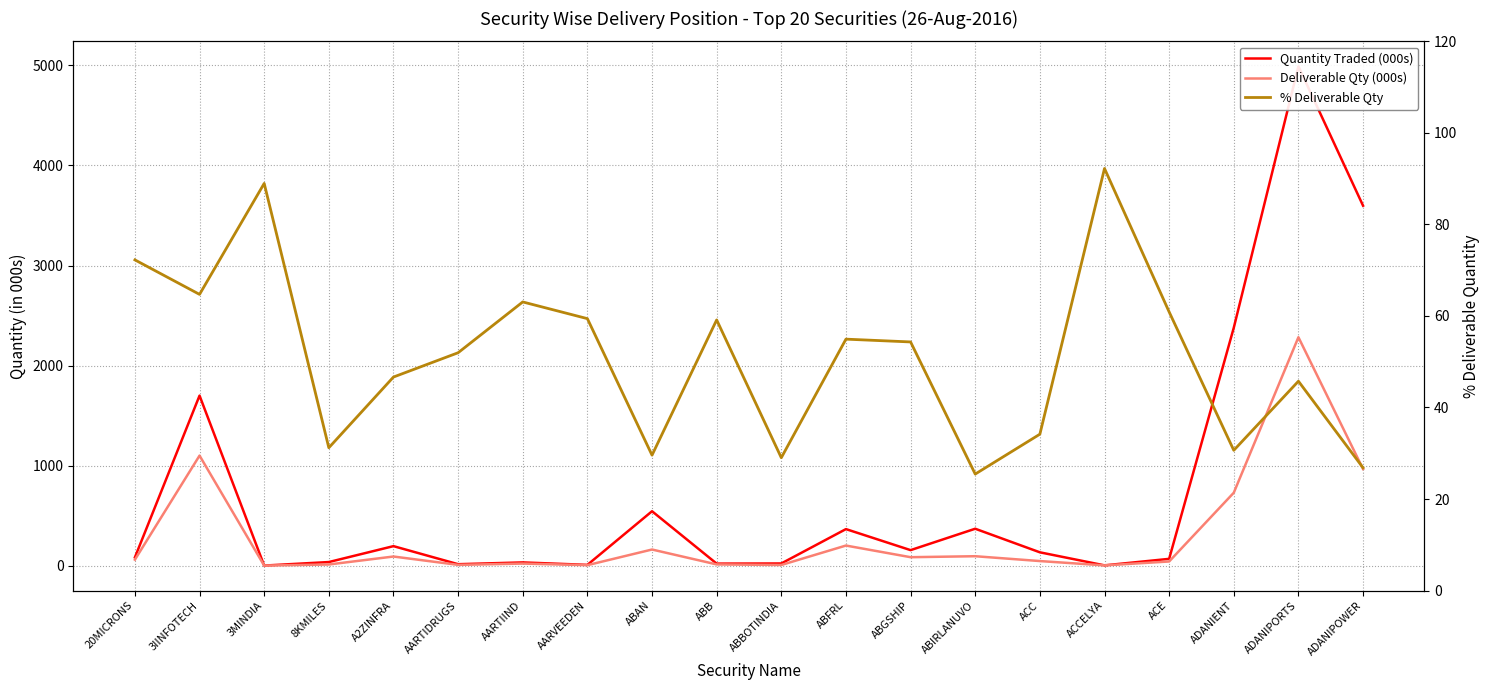

What is the difference between the highest and lowest values at ACE?

26.4